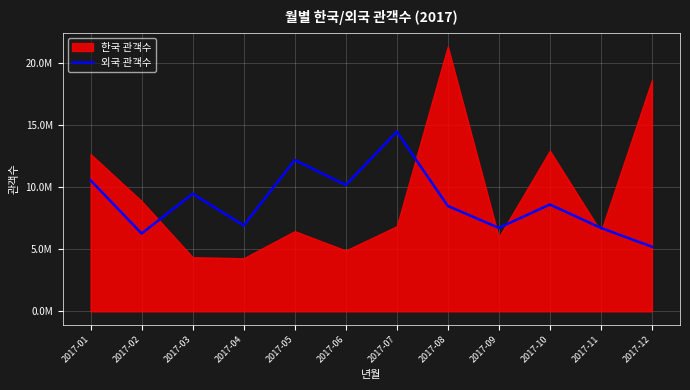

True or false: the data has more than 0 interior local peaks.

True